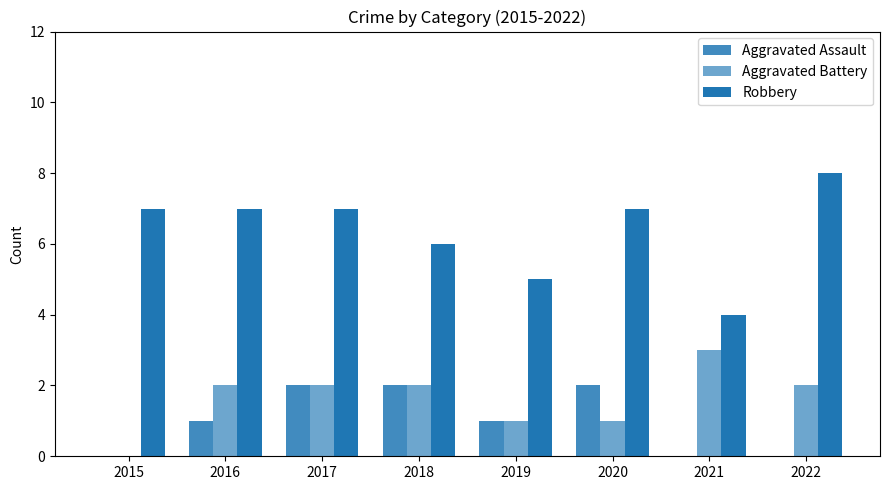

How many Aggravated Battery values are between 1 and 2?

6